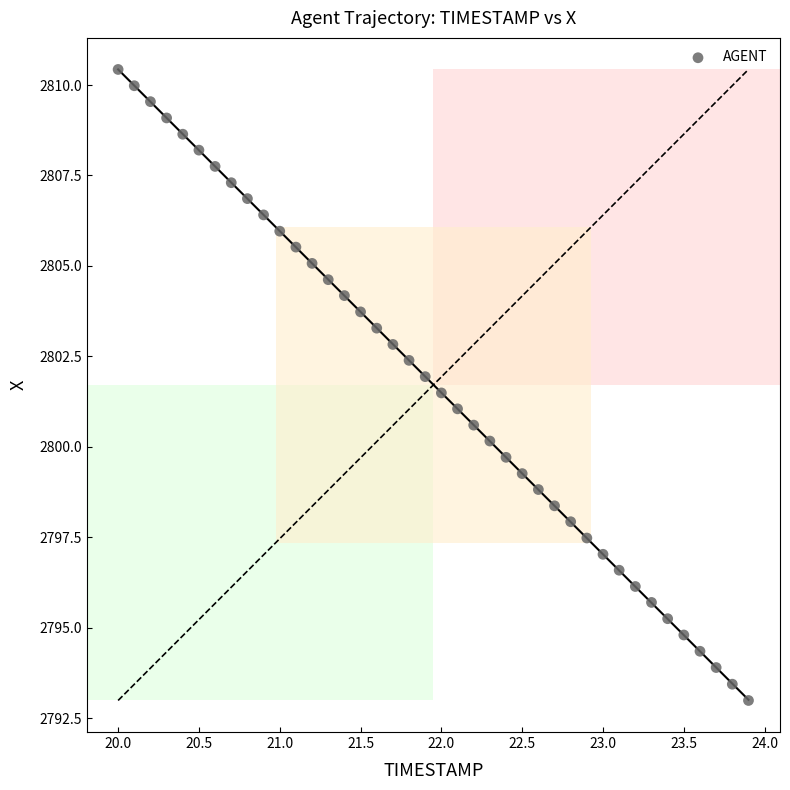

What is the range of Y values (max minus min)?

17.4